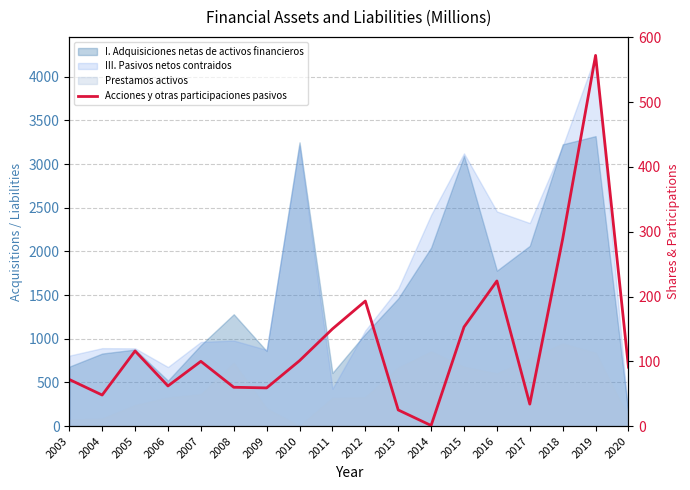

True or false: the data shows 34 at 2017.

True